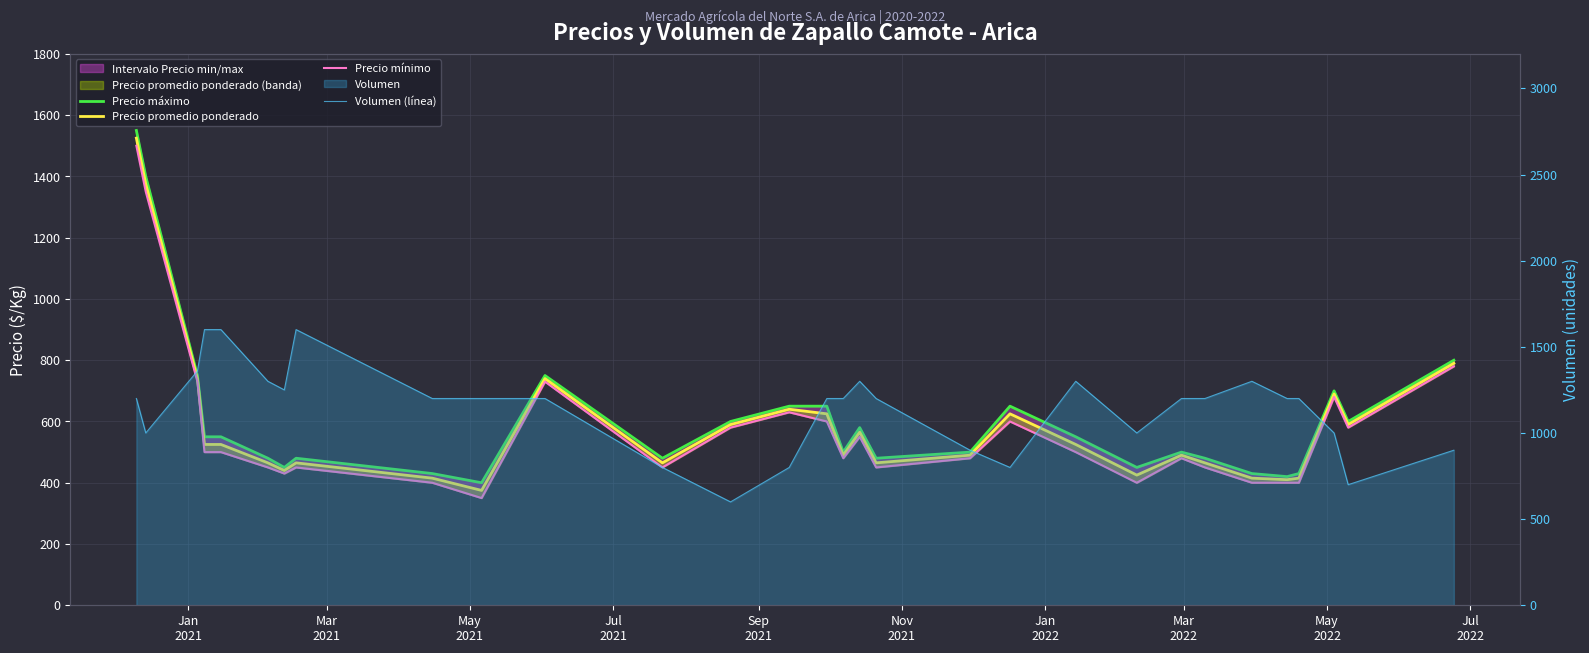

Reading left to right, list all the values displayed in this chart.

Precio máximo: 1550	1400	750	550	550	480	450	480	430	400	750	480	600	650	650	500	580	480	500	650	550	450	500	480	430	420	430	700	600	800
Precio promedio ponderado: 1525	1375	740	525	525	465	440	465	415	375	740	465	590	640	625	490	565	465	490	625	525	425	490	465	415	410	415	690	590	790
Precio mínimo: 1500	1350	730	500	500	450	430	450	400	350	730	450	580	630	600	480	550	450	480	600	500	400	480	450	400	400	400	680	580	780
Volumen (línea): 1200	1000	1360	1600	1600	1300	1250	1600	1200	1200	1200	800	600	800	1200	1200	1300	1200	900	800	1300	1000	1200	1200	1300	1200	1200	1000	700	900